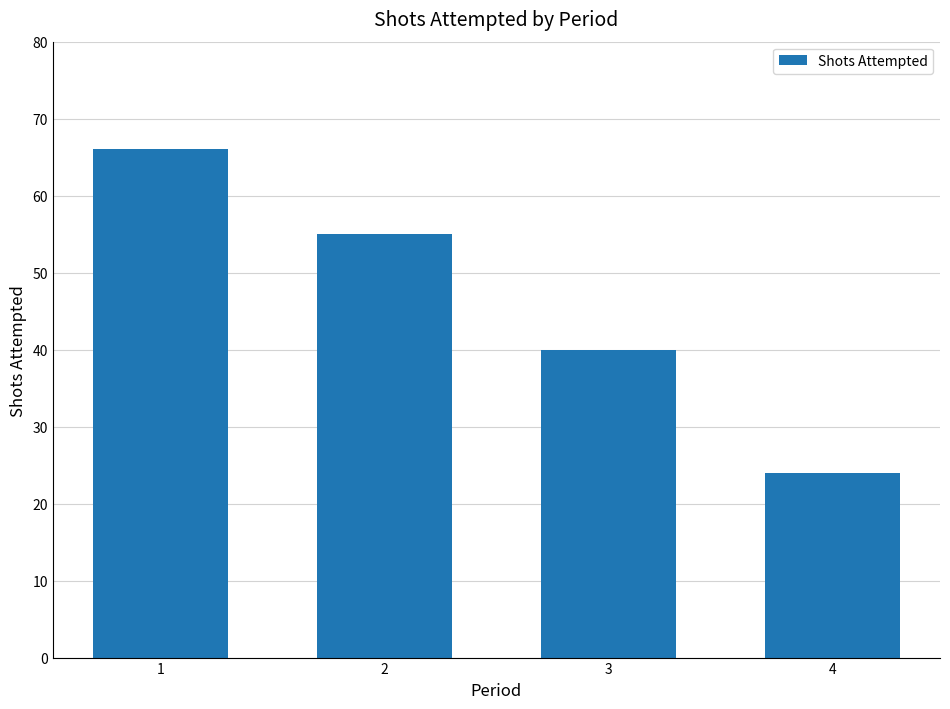

What is the change in value from 1 to 4?

-42